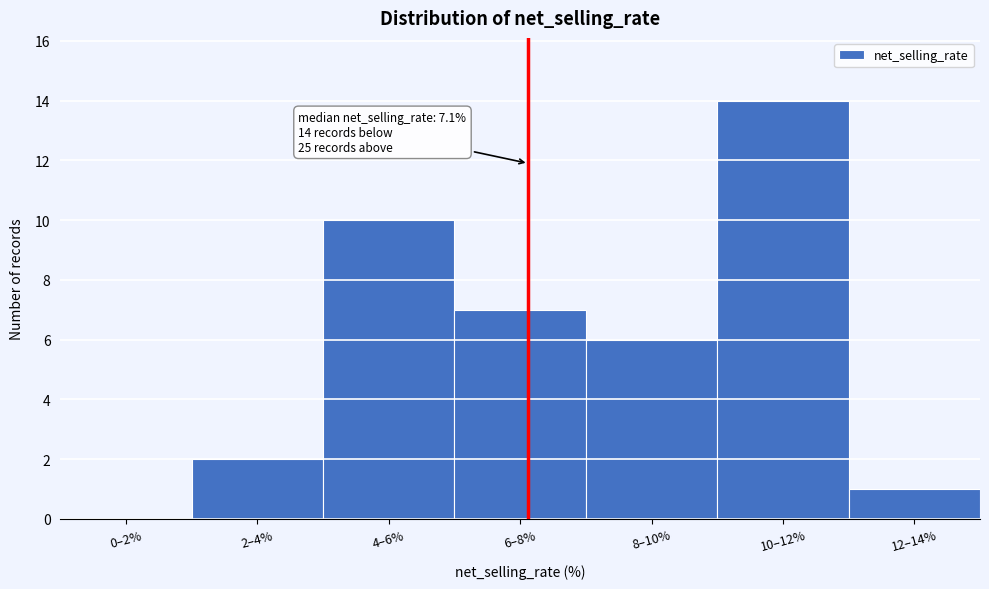

Reading left to right, extract all data points from this chart.

0–2%=0	2–4%=2	4–6%=10	6–8%=7	8–10%=6	10–12%=14	12–14%=1